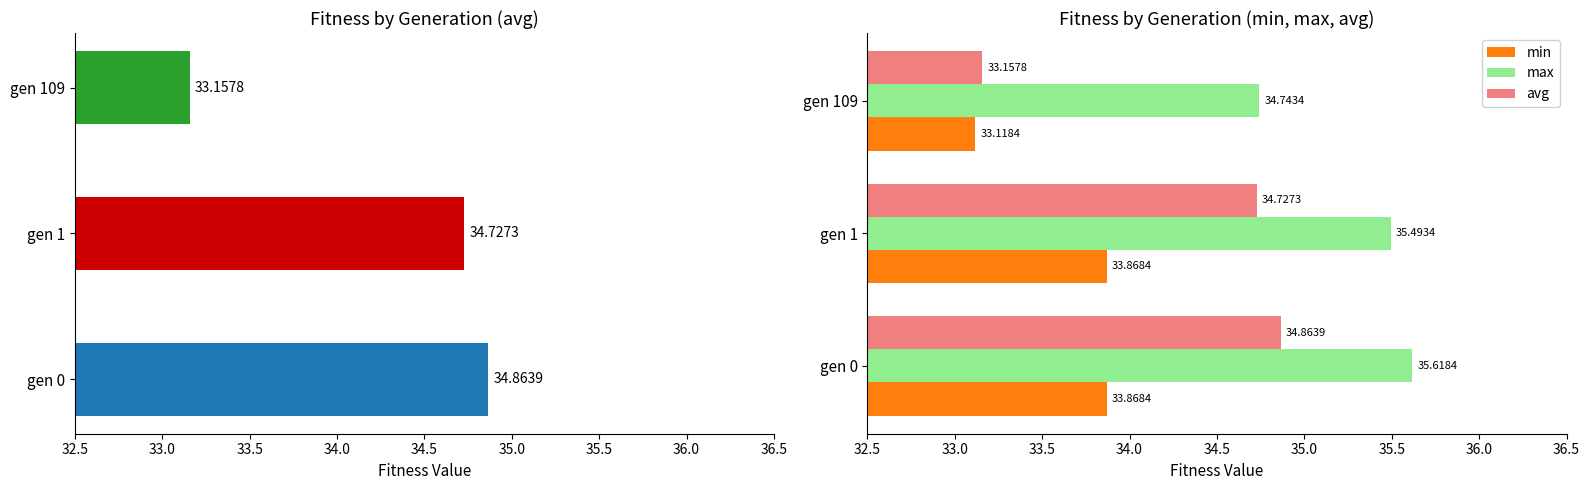

At gen 1, list the series in order from smallest to largest.

min, avg, max